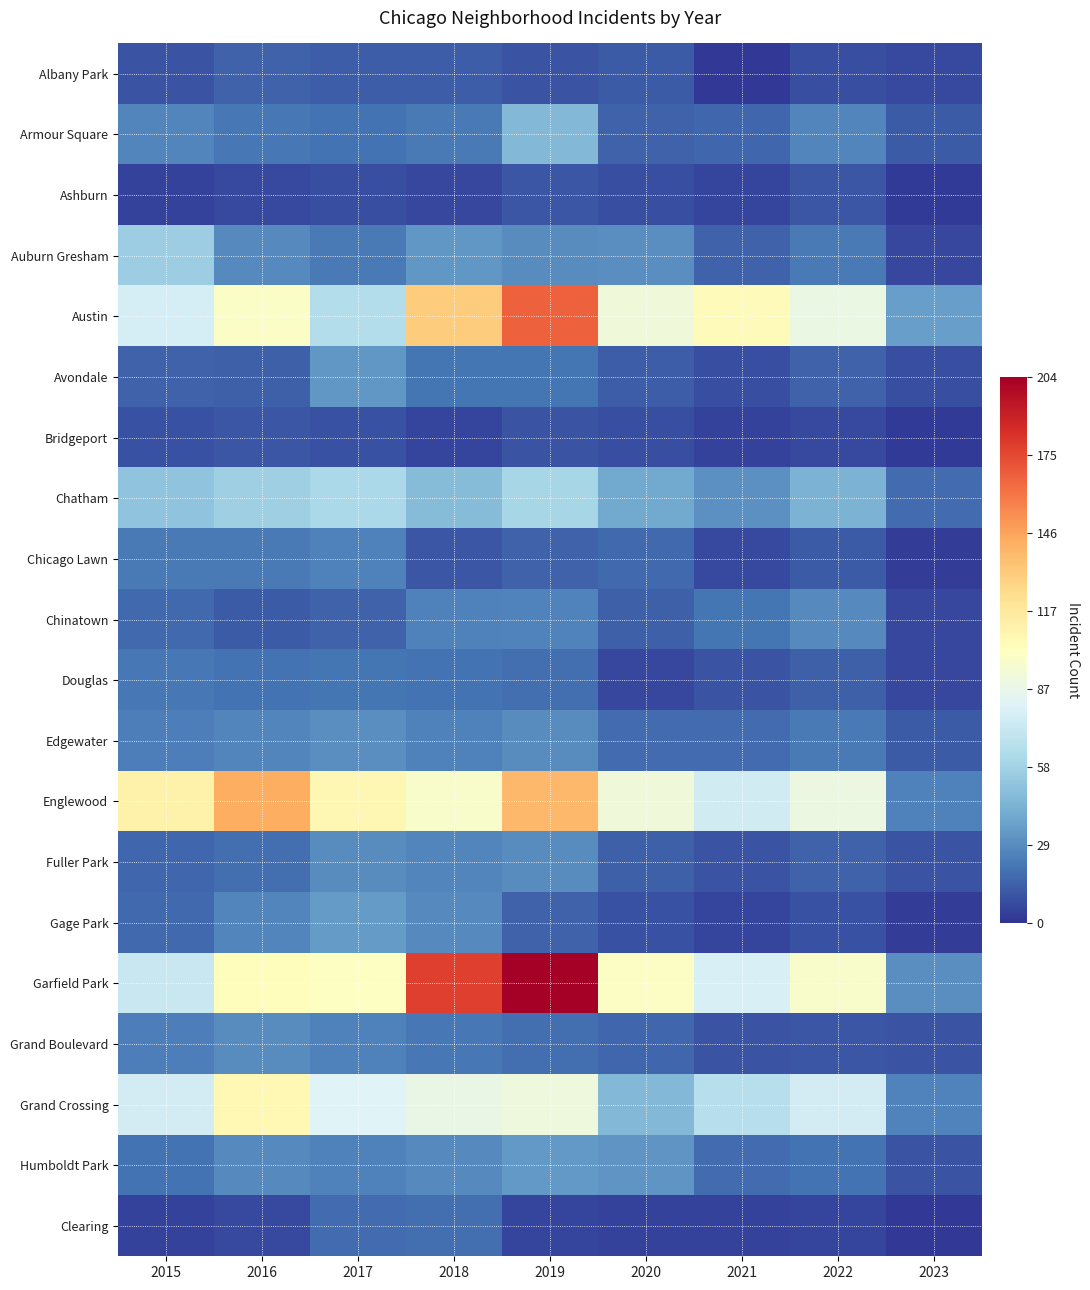

Reading left to right, list all the values displayed in this chart.

Albany Park: 2015=10	2016=15	2017=13	2018=13	2019=10	2020=12	2021=1	2022=8	2023=7
Armour Square: 2015=27	2016=22	2017=20	2018=23	2019=47	2020=15	2021=16	2022=27	2023=12
Ashburn: 2015=4	2016=7	2017=8	2018=6	2019=11	2020=8	2021=5	2022=11	2023=2
Auburn Gresham: 2015=56	2016=28	2017=23	2018=33	2019=29	2020=30	2021=15	2022=23	2023=6
Austin: 2015=78	2016=99	2017=65	2018=130	2019=167	2020=92	2021=104	2022=89	2023=36
Avondale: 2015=15	2016=14	2017=33	2018=21	2019=21	2020=13	2021=8	2022=15	2023=8
Bridgeport: 2015=9	2016=11	2017=9	2018=5	2019=10	2020=8	2021=4	2022=7	2023=2
Chatham: 2015=51	2016=57	2017=62	2018=48	2019=60	2020=40	2021=31	2022=44	2023=18
Chicago Lawn: 2015=23	2016=23	2017=25	2018=11	2019=15	2020=17	2021=7	2022=12	2023=3
Chinatown: 2015=17	2016=12	2017=15	2018=25	2019=26	2020=14	2021=21	2022=28	2023=6
Douglas: 2015=22	2016=20	2017=21	2018=20	2019=19	2020=6	2021=10	2022=14	2023=6
Edgewater: 2015=24	2016=27	2017=30	2018=25	2019=29	2020=18	2021=18	2022=23	2023=12
Englewood: 2015=111	2016=142	2017=107	2018=98	2019=138	2020=92	2021=76	2022=90	2023=25
Fuller Park: 2015=16	2016=19	2017=29	2018=27	2019=29	2020=14	2021=10	2022=15	2023=10
Gage Park: 2015=17	2016=27	2017=35	2018=28	2019=15	2020=9	2021=5	2022=9	2023=3
Garfield Park: 2015=73	2016=103	2017=101	2018=178	2019=204	2020=100	2021=79	2022=98	2023=30
Grand Boulevard: 2015=24	2016=29	2017=25	2018=22	2019=19	2020=16	2021=10	2022=11	2023=10
Grand Crossing: 2015=77	2016=106	2017=82	2018=88	2019=91	2020=47	2021=66	2022=77	2023=26
Humboldt Park: 2015=20	2016=28	2017=25	2018=28	2019=34	2020=32	2021=18	2022=20	2023=10
Clearing: 2015=4	2016=7	2017=18	2018=19	2019=5	2020=4	2021=4	2022=5	2023=1